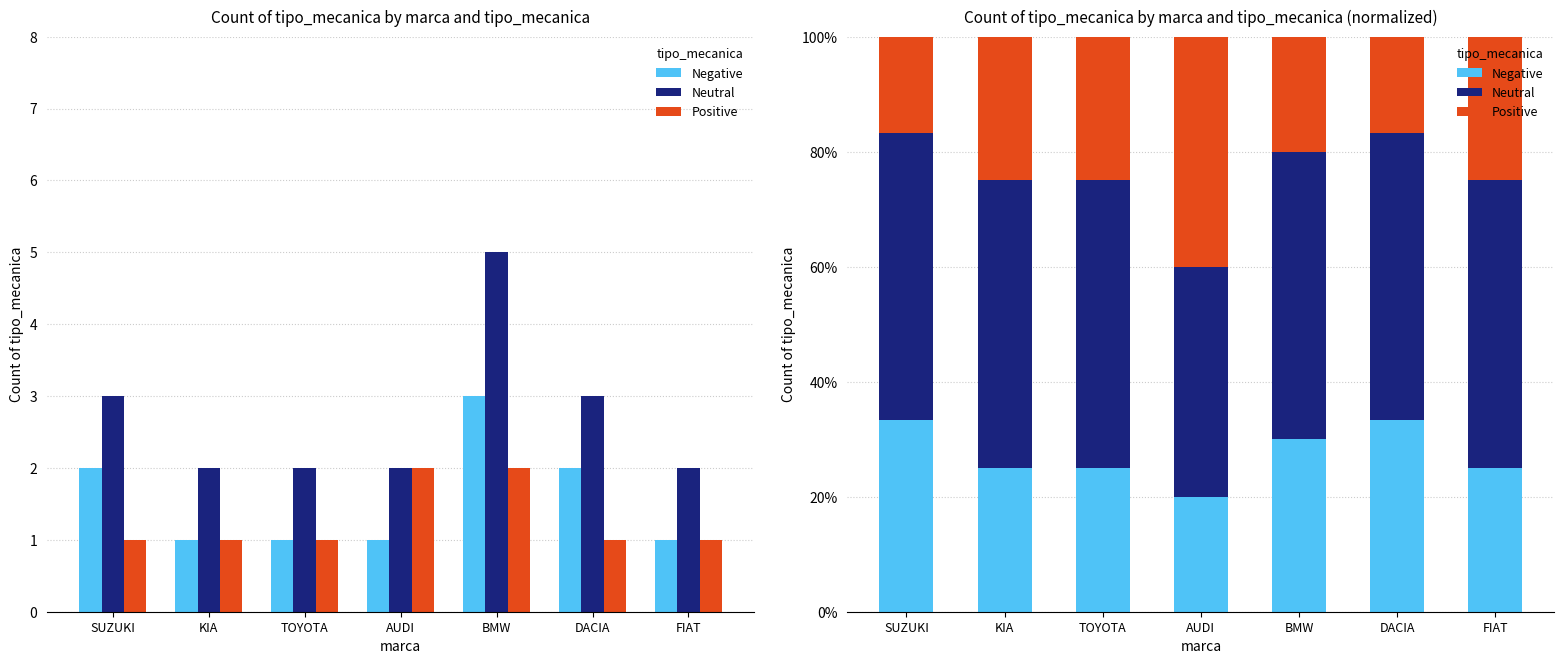

At how many categories does at least one series exceed 49?

6